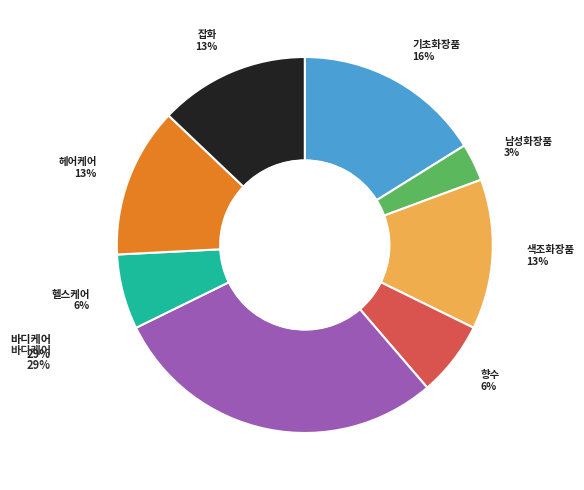

Is there a majority slice in this chart?

No